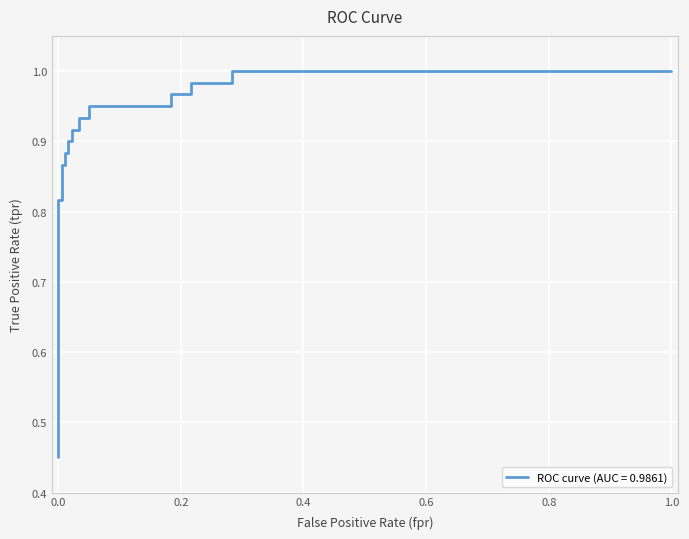

Reading right to left, what are all the values shown in this chart?

1.0	1.0	1.0	1.0	1.0	1.0	0.9	0.9	0.9	0.9	0.9	0.9	0.9	0.9	0.9	0.9	0.9	0.9	0.8	0.8	0.6	0.5